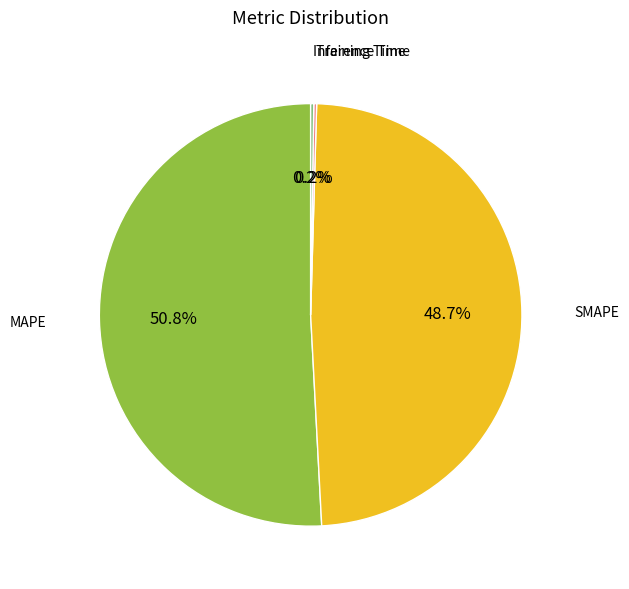

Is there any slice that represents more than half of the pie?

Yes